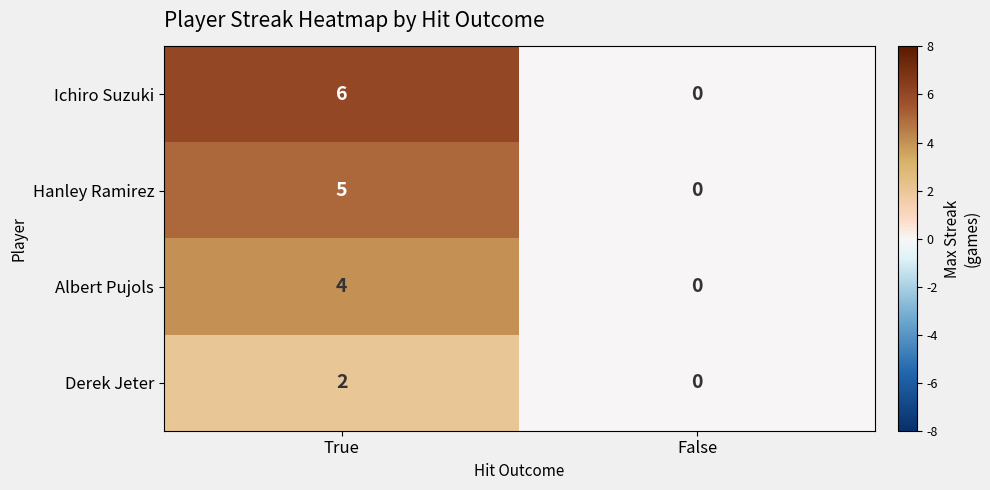

At which category does the chart reach its minimum across all series?

False